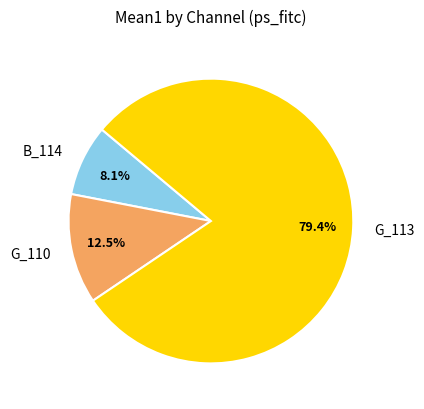

Is there a majority slice in this chart?

Yes